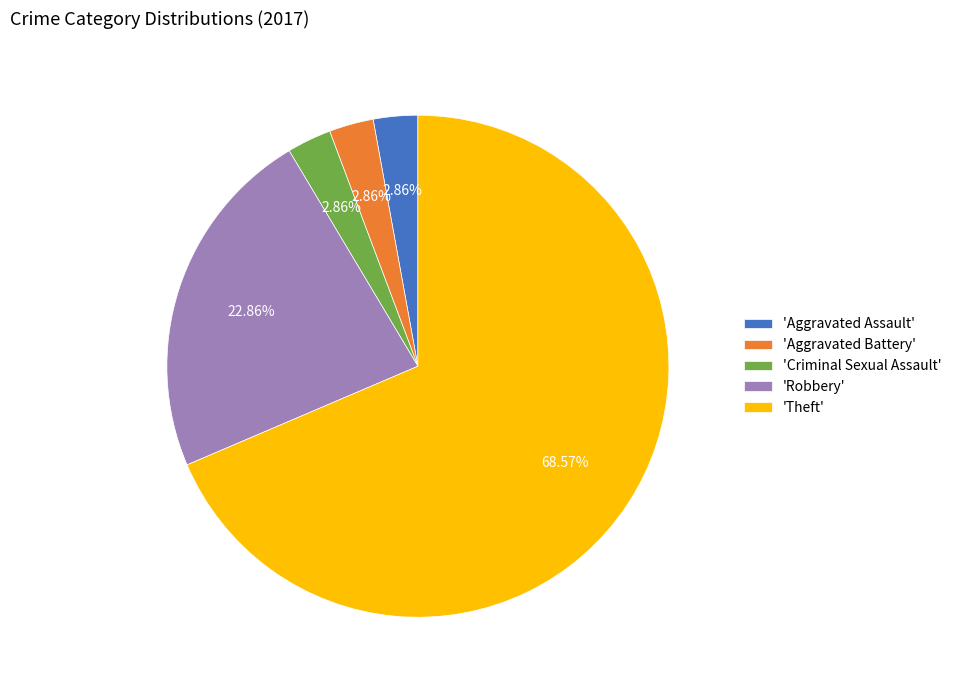

How many segments does this pie chart have?

5